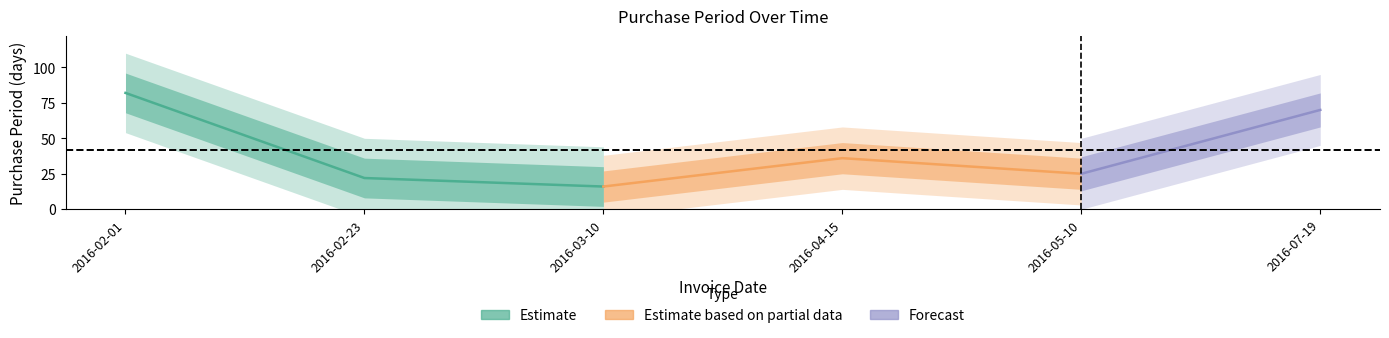

True or false: there are more than 1 points higher than both neighbors.

False